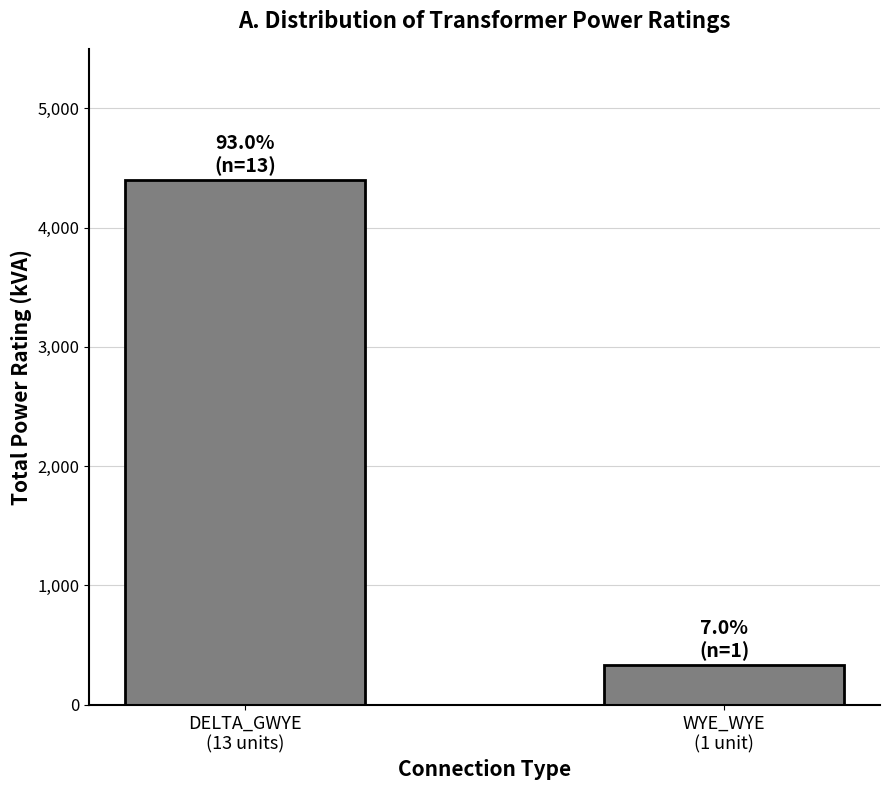

What is the sum of all values?

4732